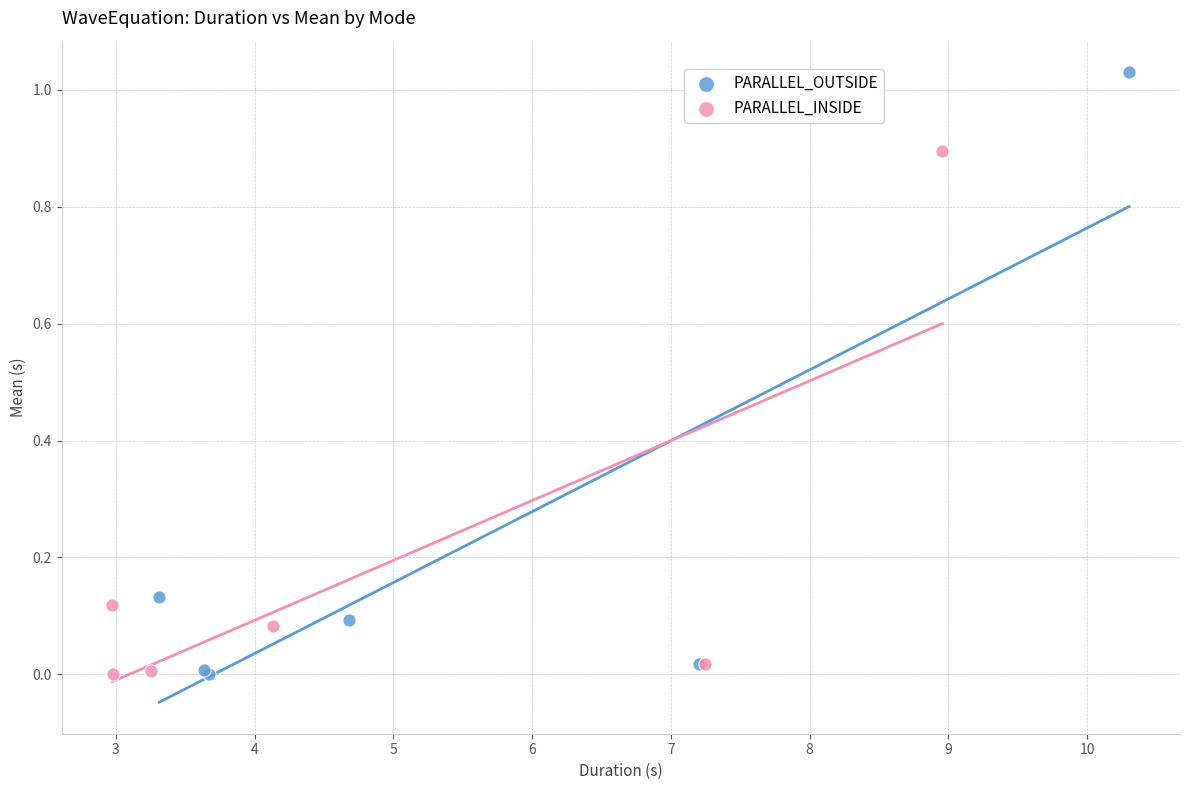

What are all the series names shown in the legend?

PARALLEL_OUTSIDE, PARALLEL_INSIDE